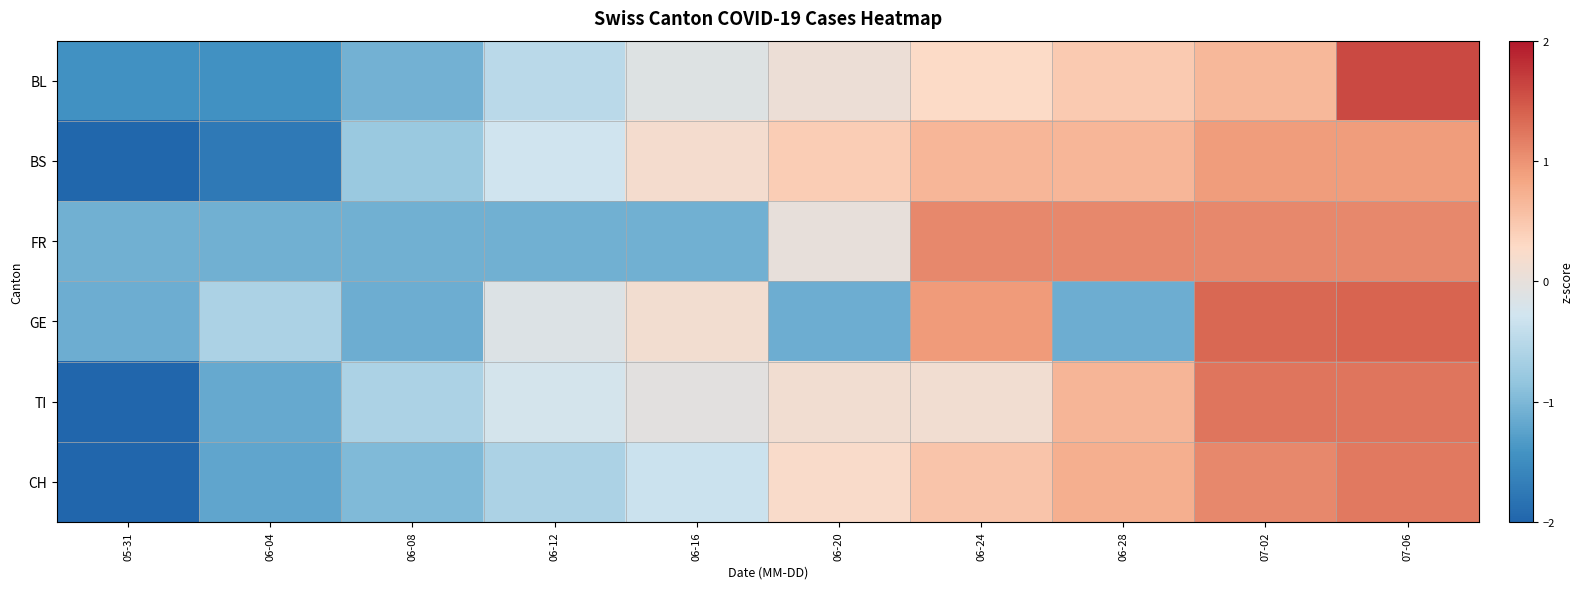

Rank the series by their maximum value, from highest to lowest.

BL, GE, TI, CH, FR, BS